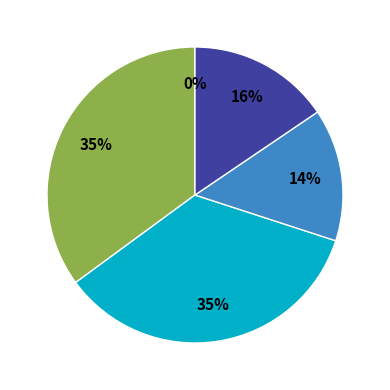

Does any single category account for the majority?

No